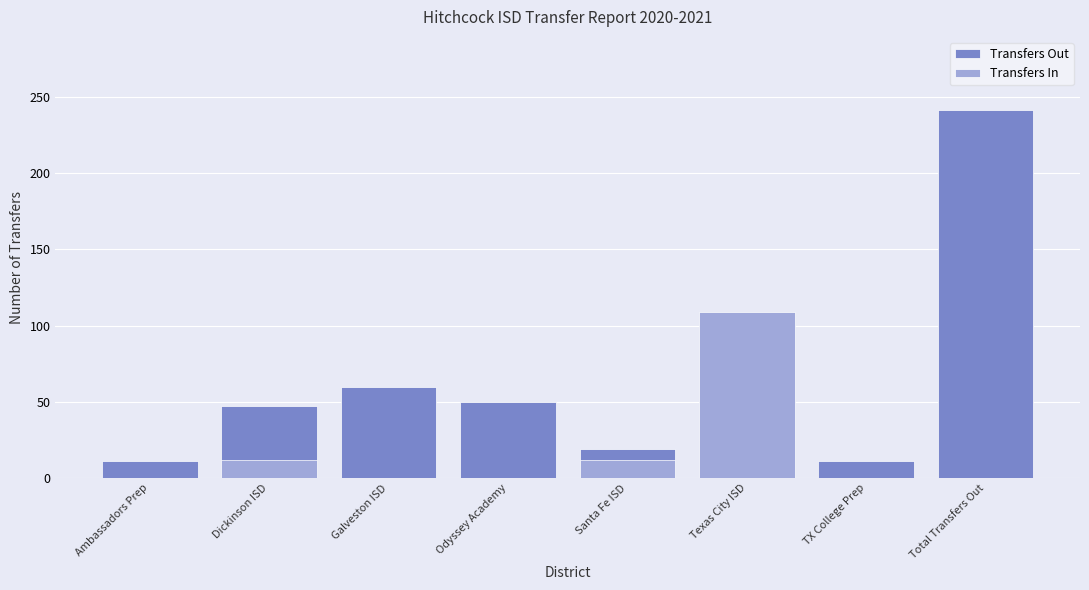

The chart shows a value of 33 at Dickinson ISD. True or false?

False